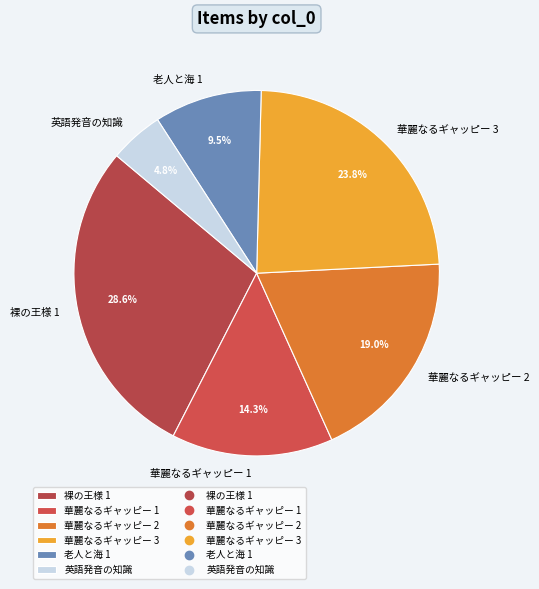

Count the number of slices in the pie.

6